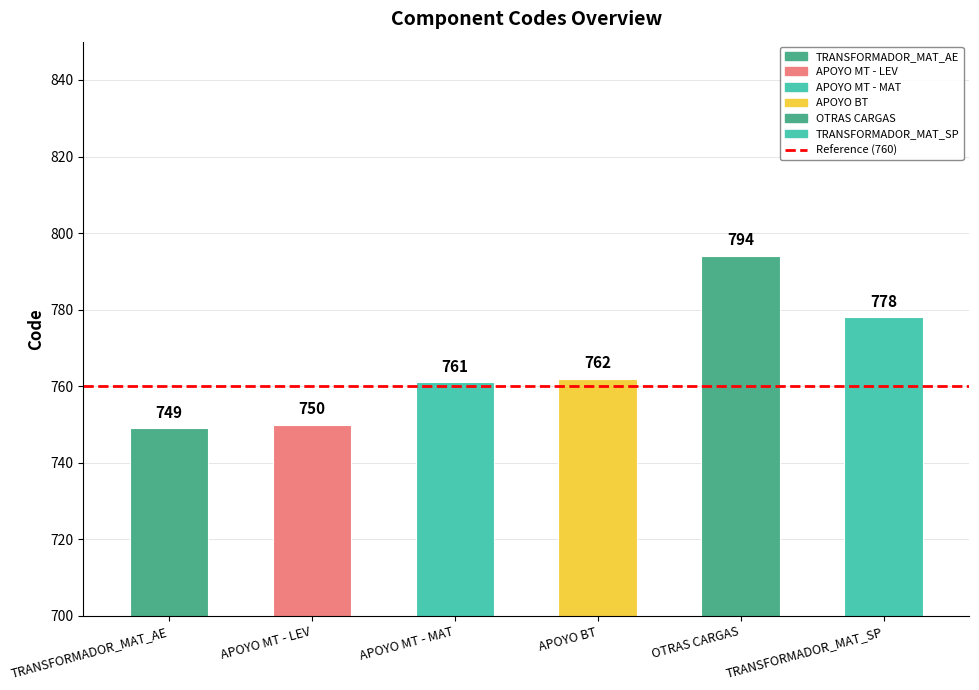

What is the average value?

766